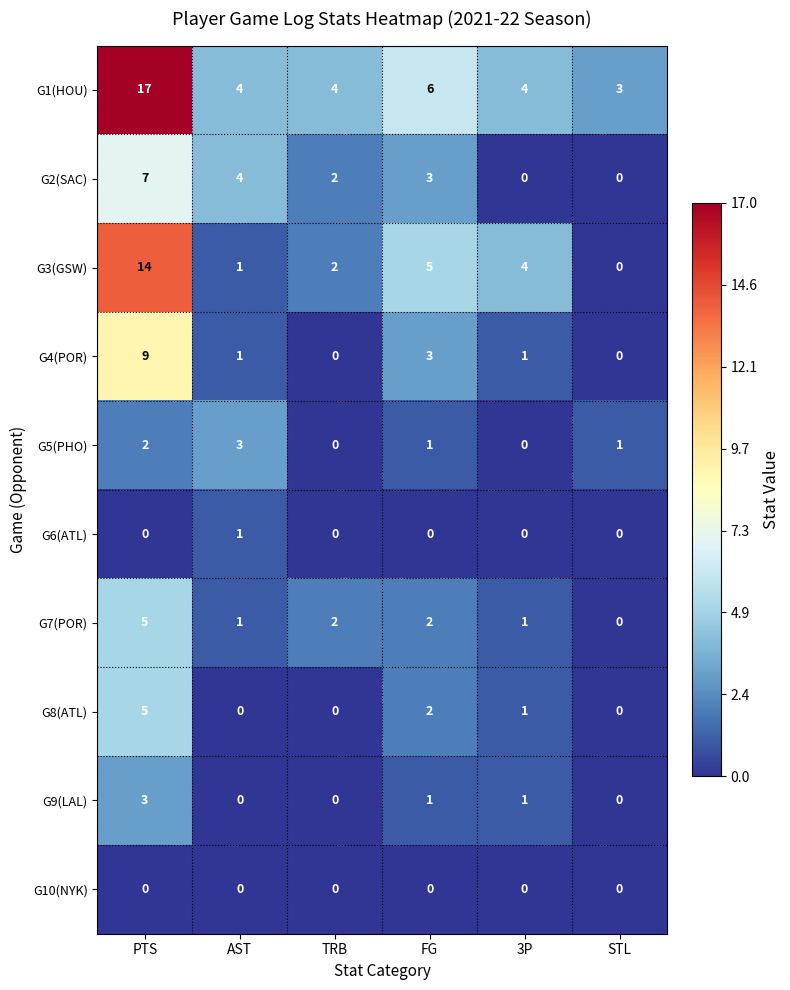

What is the sum of all G9(LAL) values?

5